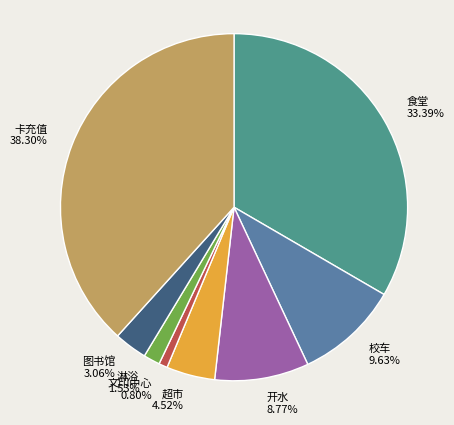

The 图书馆 slice represents 3% of the pie. True or false?

True